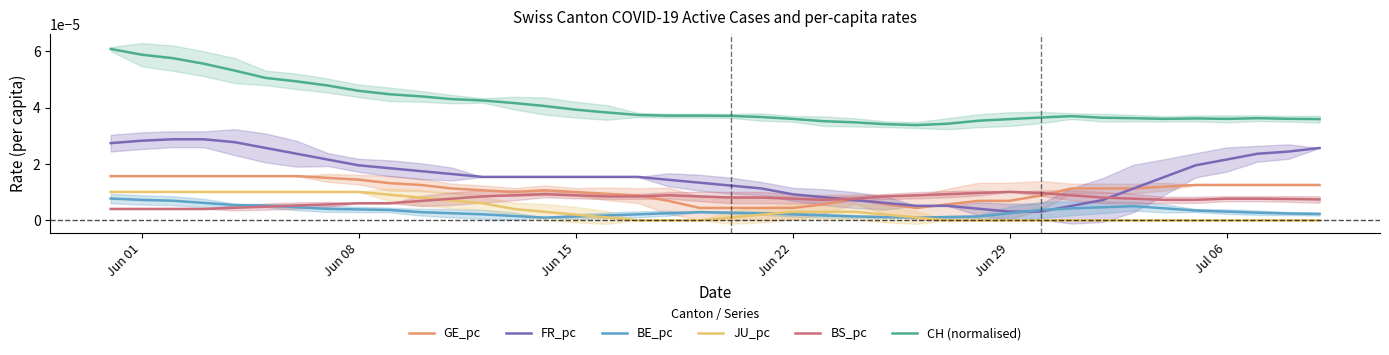

Which series has the widest spread of values?

CH (normalised)